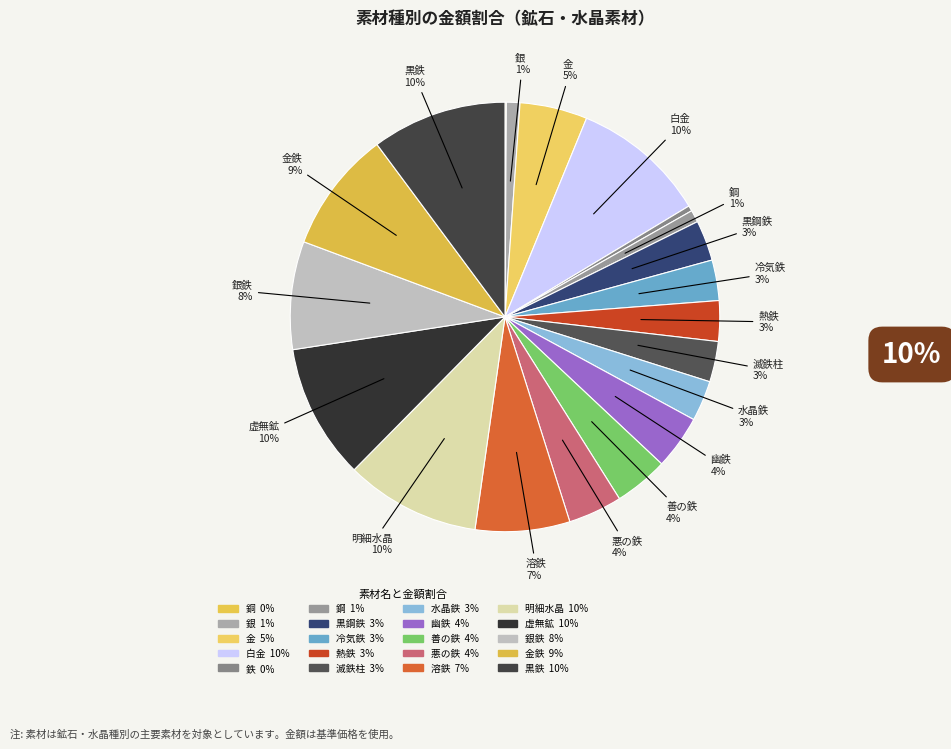

How many segments does this pie chart have?

20